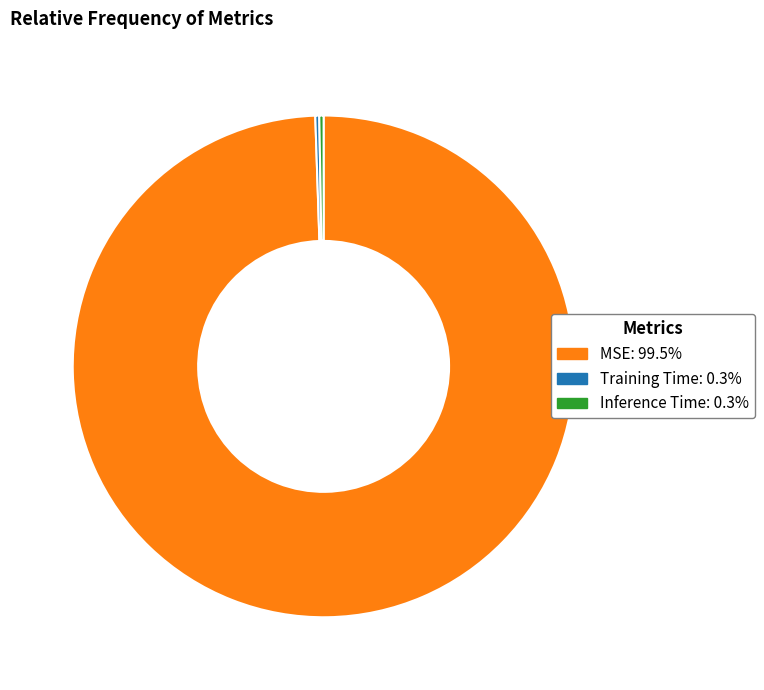

Does MSE account for over 50% of the chart?

Yes